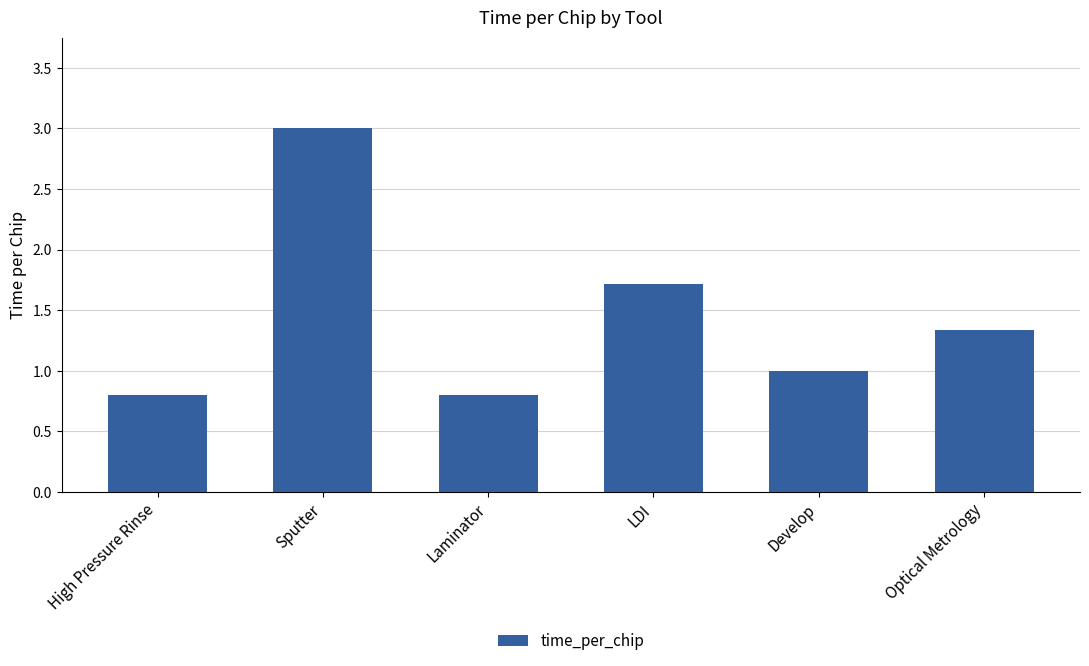

What is the change in value from Sputter to Develop?

-2.0